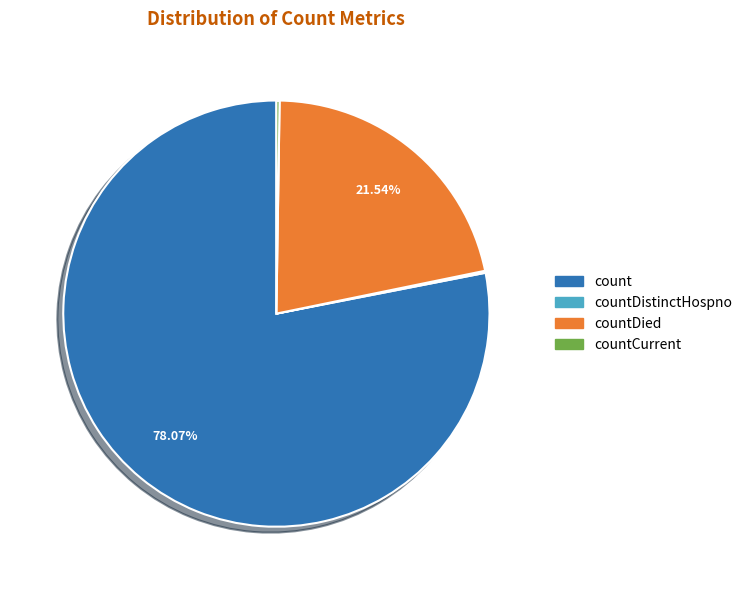

Is there a majority slice in this chart?

Yes